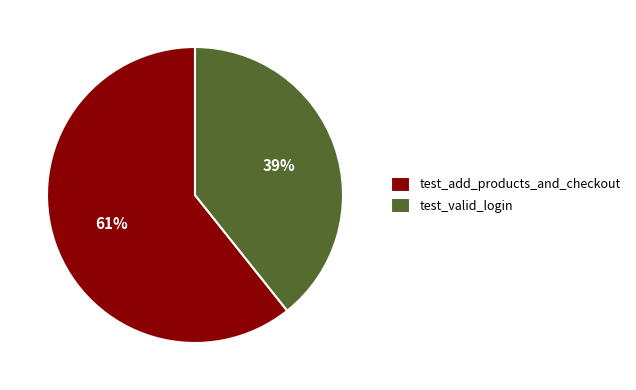

What percentage is the test_add_products_and_checkout slice, to the nearest percent?

61%